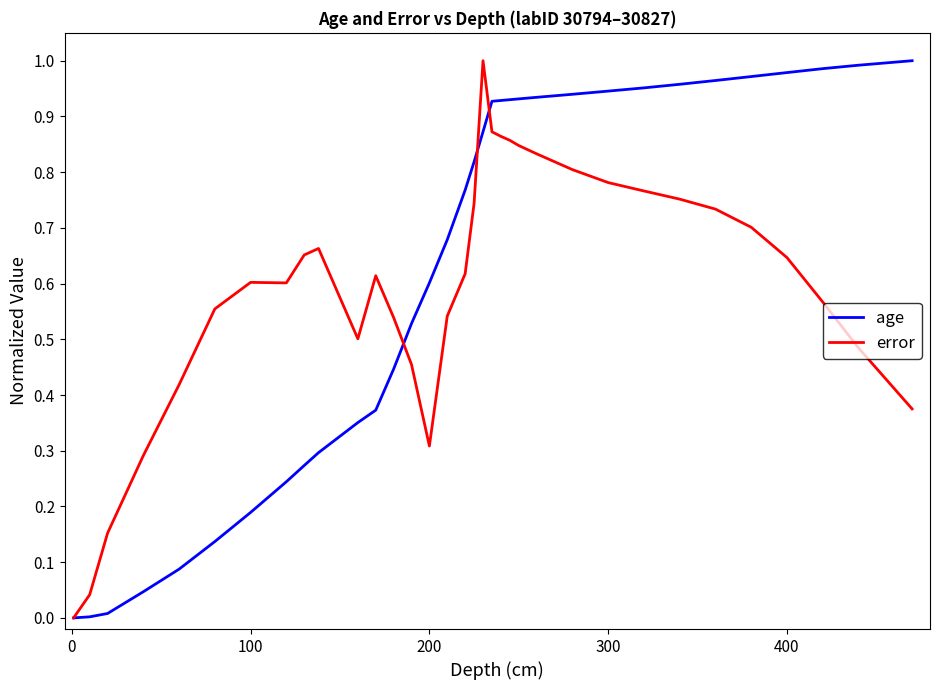

What is the sum of all age values?

21.1